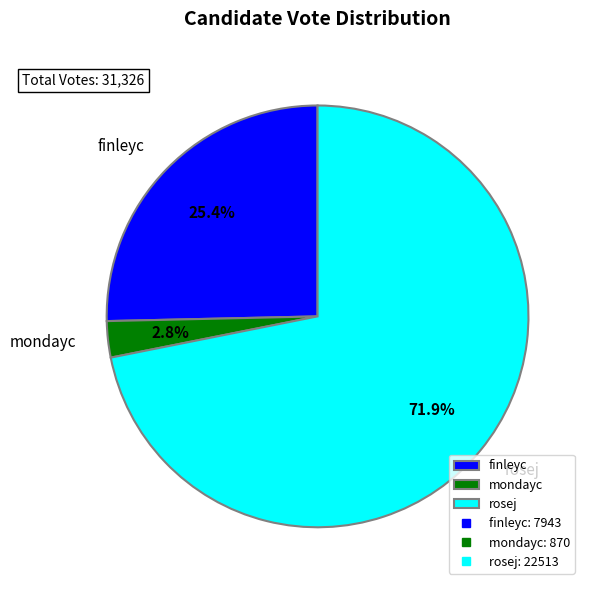

The mondayc slice represents 18% of the pie. True or false?

False